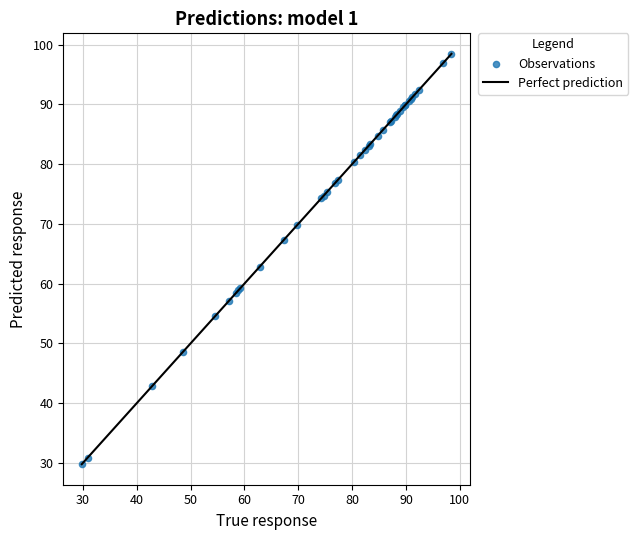

What Y value in the scatter plot is closest to 64?

62.8